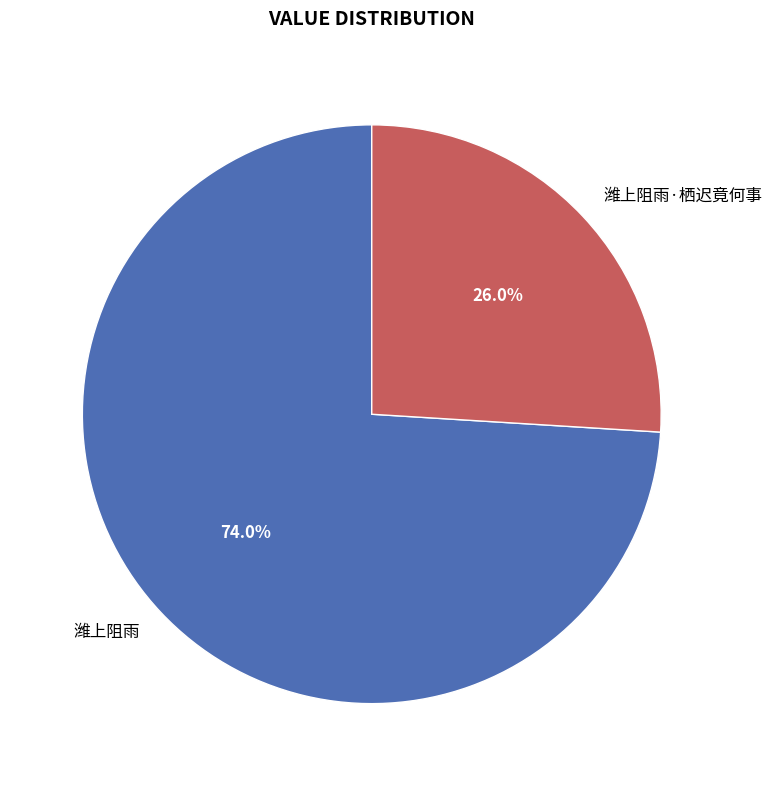

To the nearest percent, what is the difference between the 潍上阻雨·栖迟竟何事 and 潍上阻雨 slice percentages?

48%